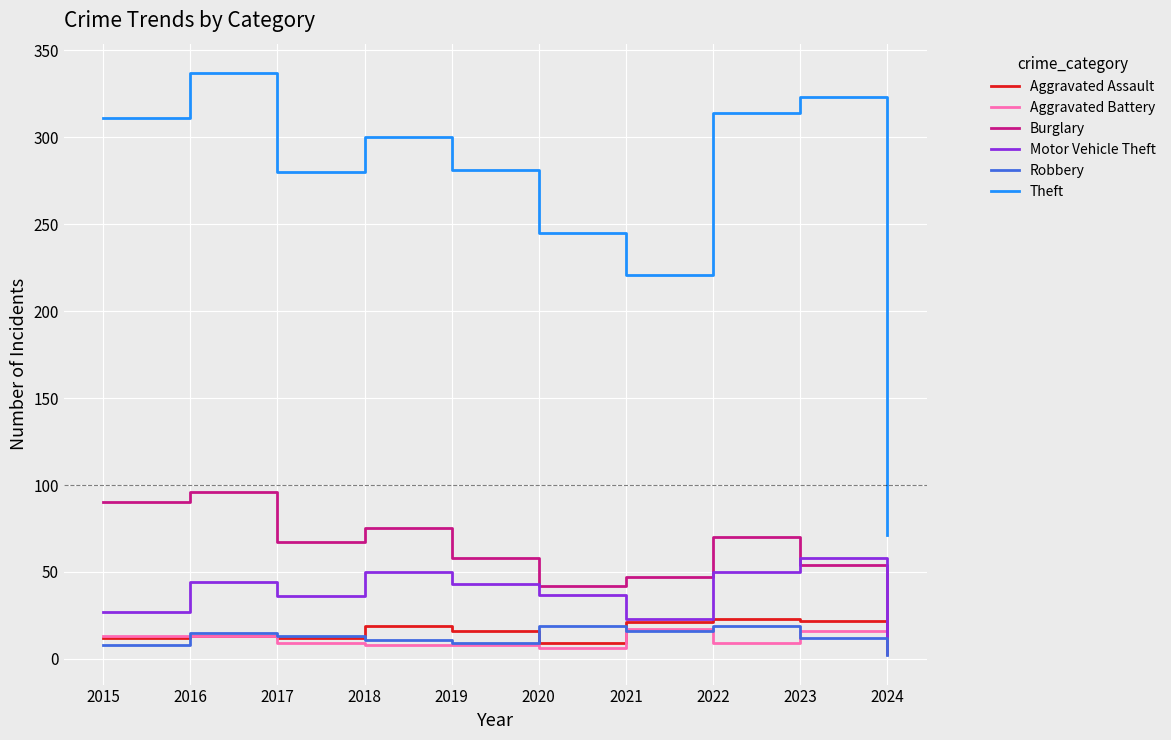

What is the minimum value for Theft?

71